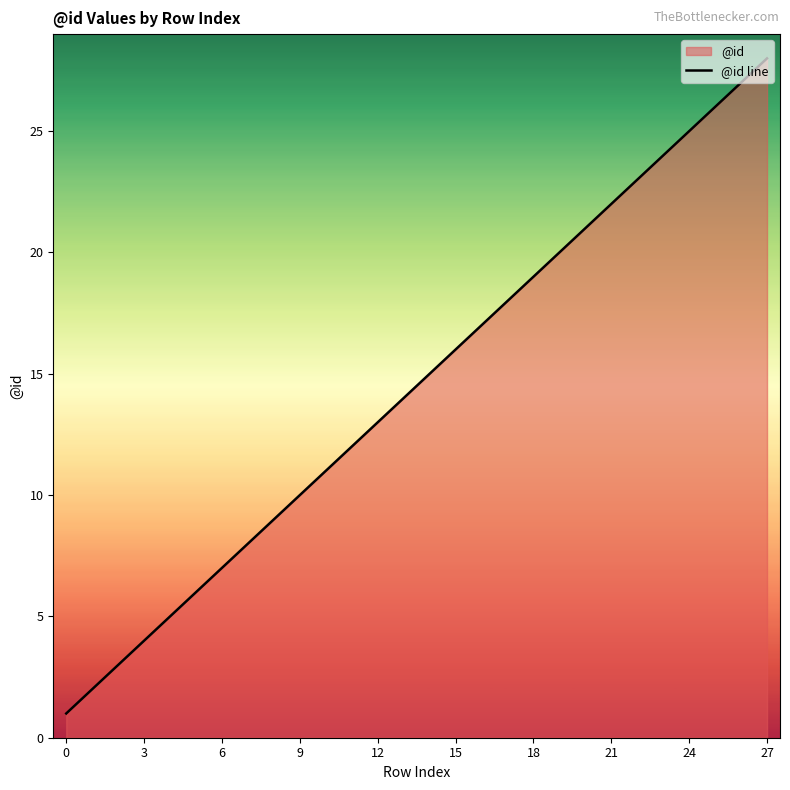

Which label corresponds to the largest value in the chart?

27